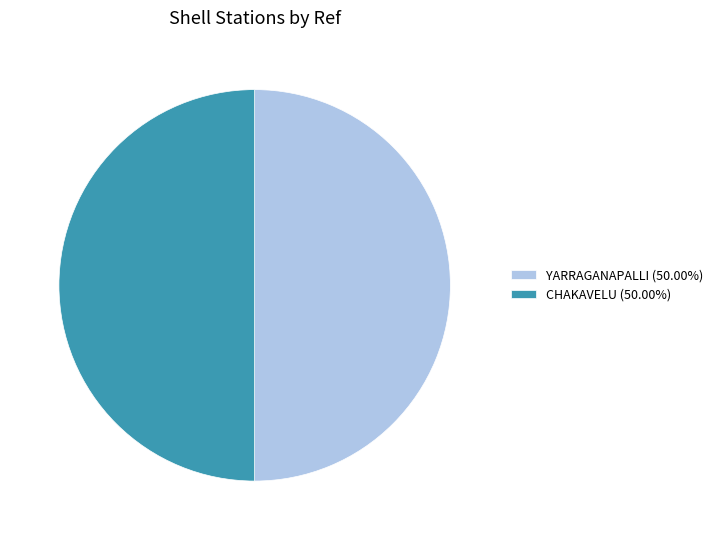

What is the ratio of the value at YARRAGANAPALLI (50.00%) to the value at CHAKAVELU (50.00%)?

1.0